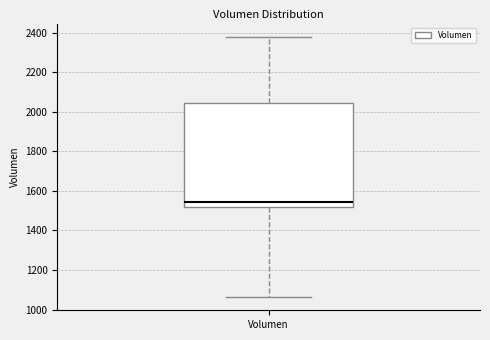

Read this box plot against the y-axis: the position of the median line, the range covered by the box, and the ends of both whiskers. The values are not printed on the chart, so give them approximately, as read against the axis.

median 1540, box 1520 to 2040, whiskers 1060 to 2380